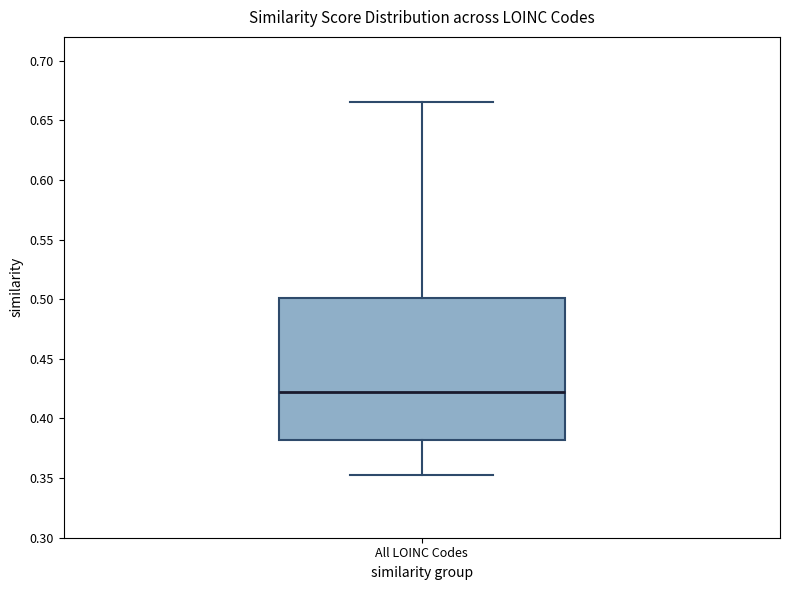

Transcribe this box plot: give where the median line is, the range the box spans, and where the two whiskers end, as read against the y-axis. The values are not printed on the chart, so give them approximately, as read against the axis.

median 0.420, box 0.380 to 0.500, whiskers 0.355 to 0.665